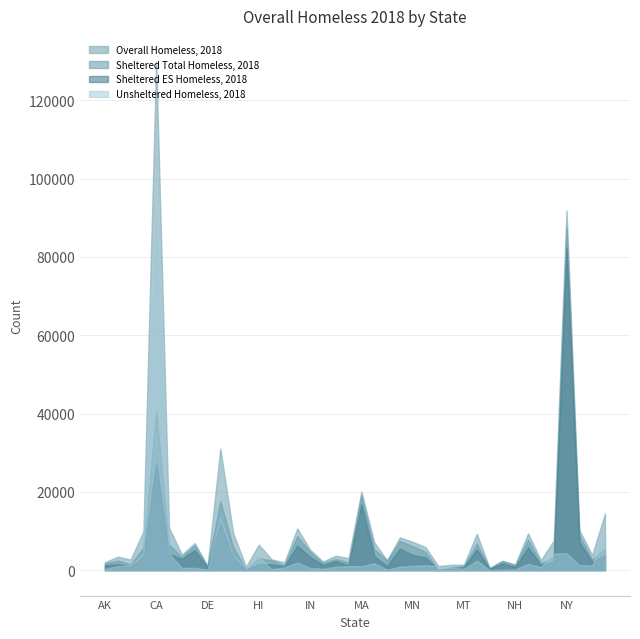

The Sheltered ES Homeless, 2018 series shows 1158 at OK. True or false?

False